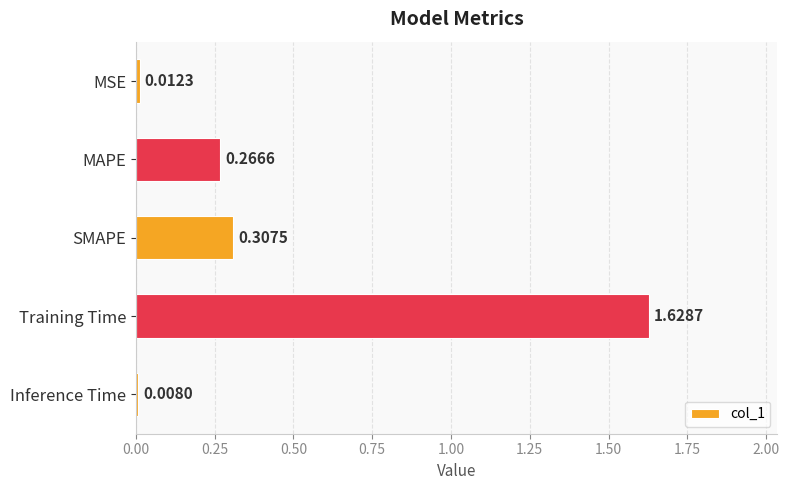

What is the change in value from SMAPE to Inference Time?

-0.3